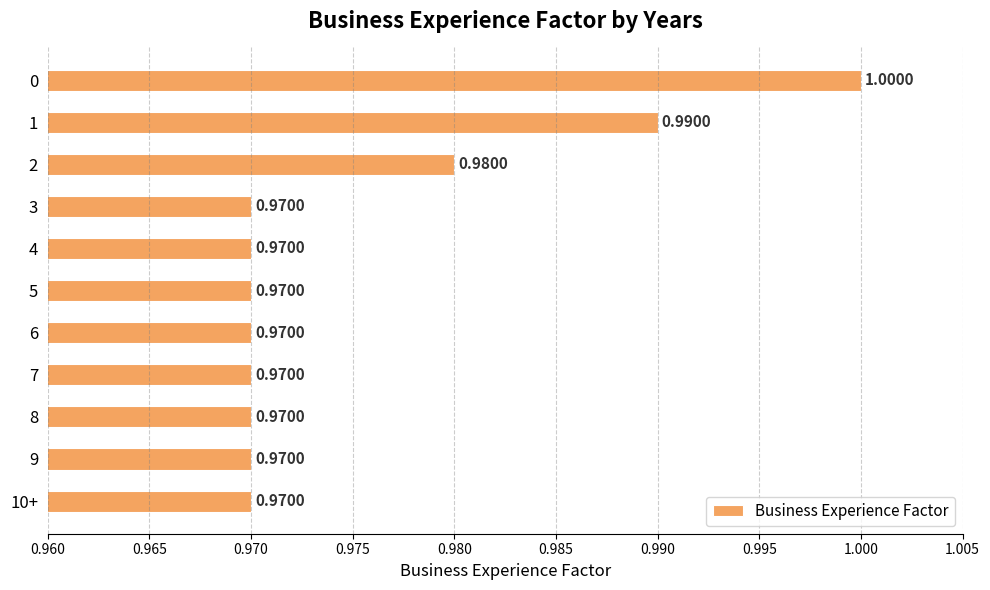

What is the average value?

1.0